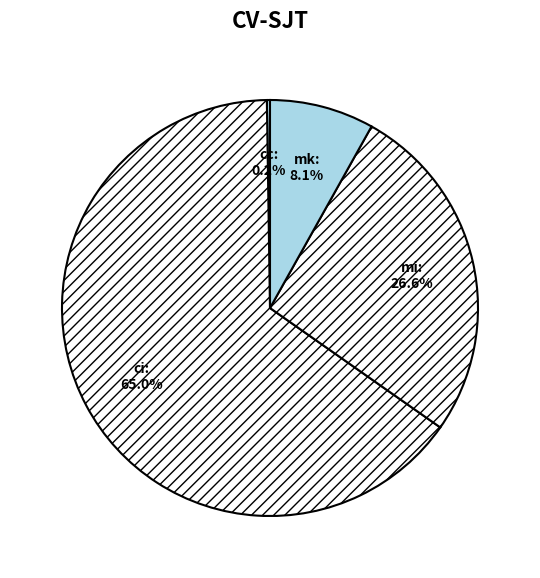

Approximately how many times larger is the value at ci compared to mk?

8.0